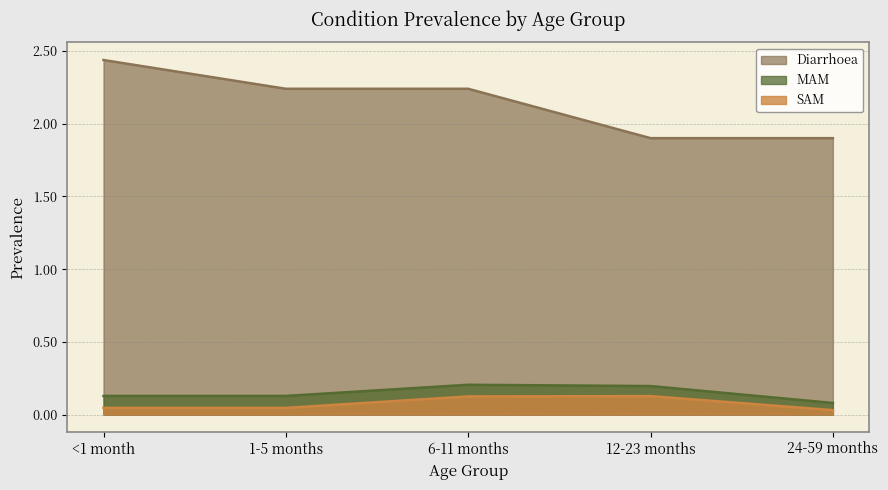

Is it true that Diarrhoea equals 2.2 at 6-11 months?

True